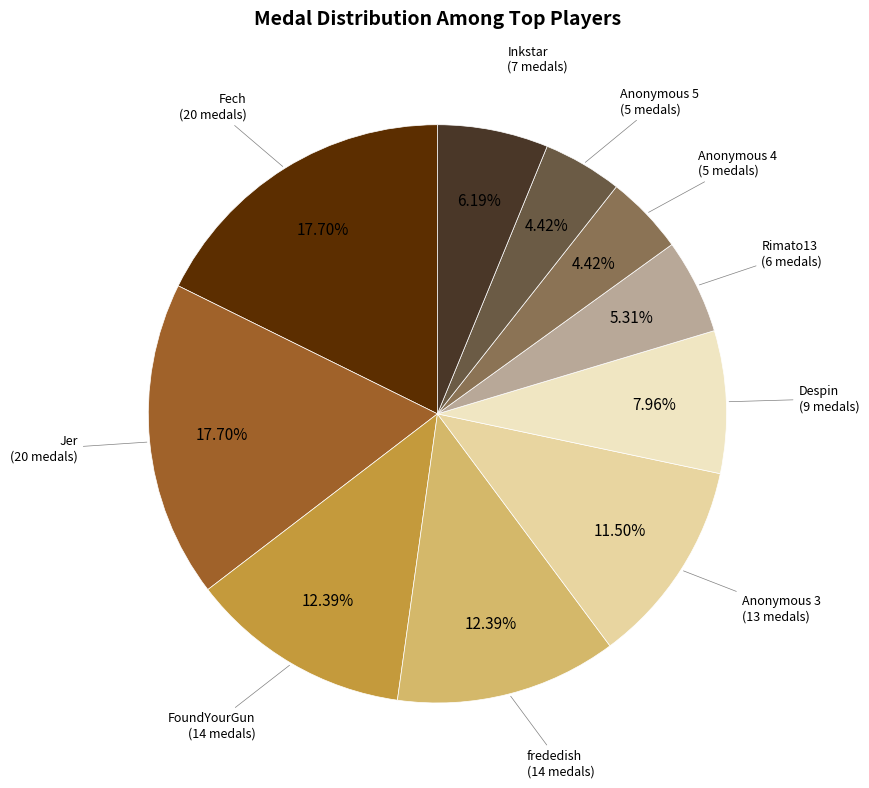

Does Jer represent more than half of the total?

No